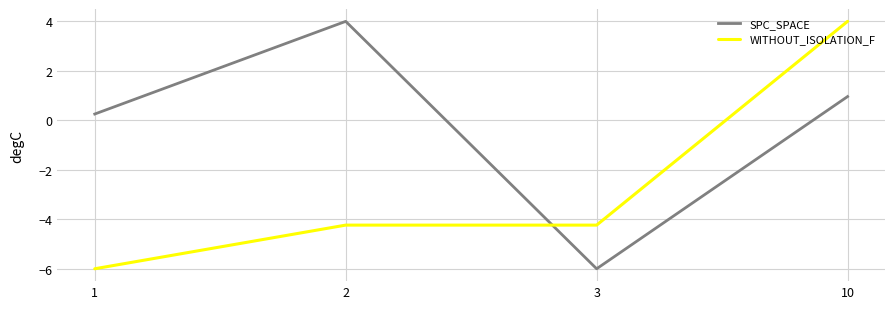

Rank the series by their average value, from lowest to highest.

WITHOUT_ISOLATION_F, SPC_SPACE